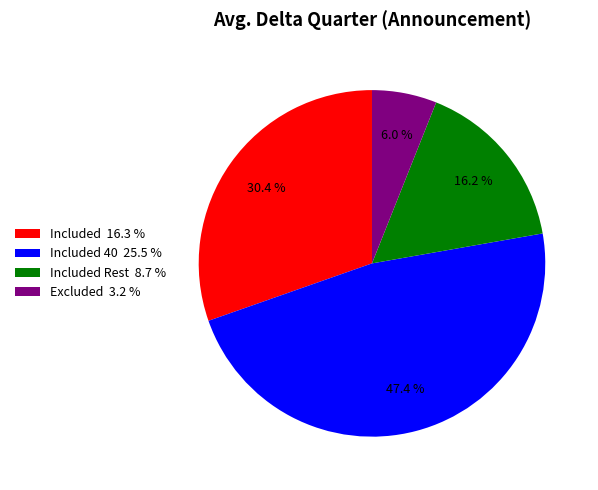

What percentage do Excluded 3.2 % and Included 40 25.5 % together represent?

53.4%